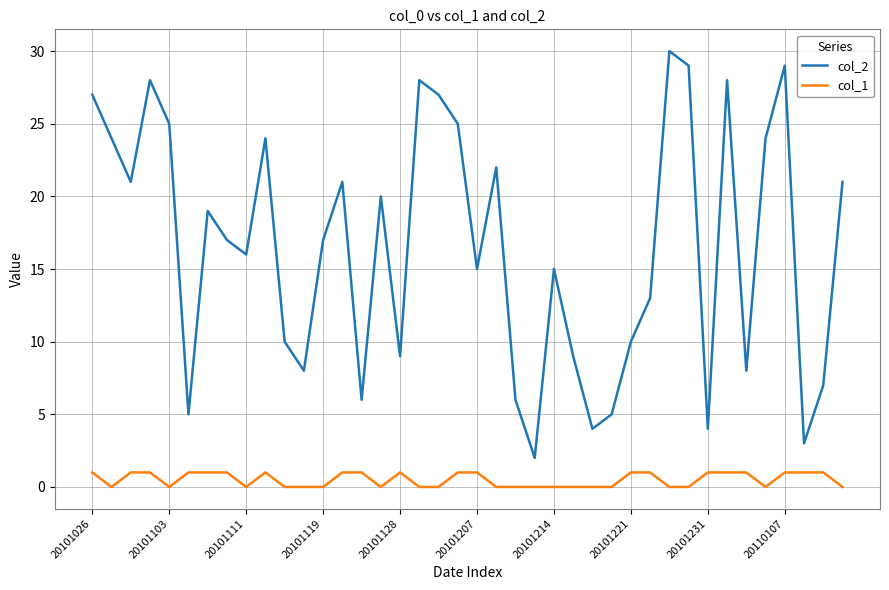

Is this an area chart (filled region under the line)?

No